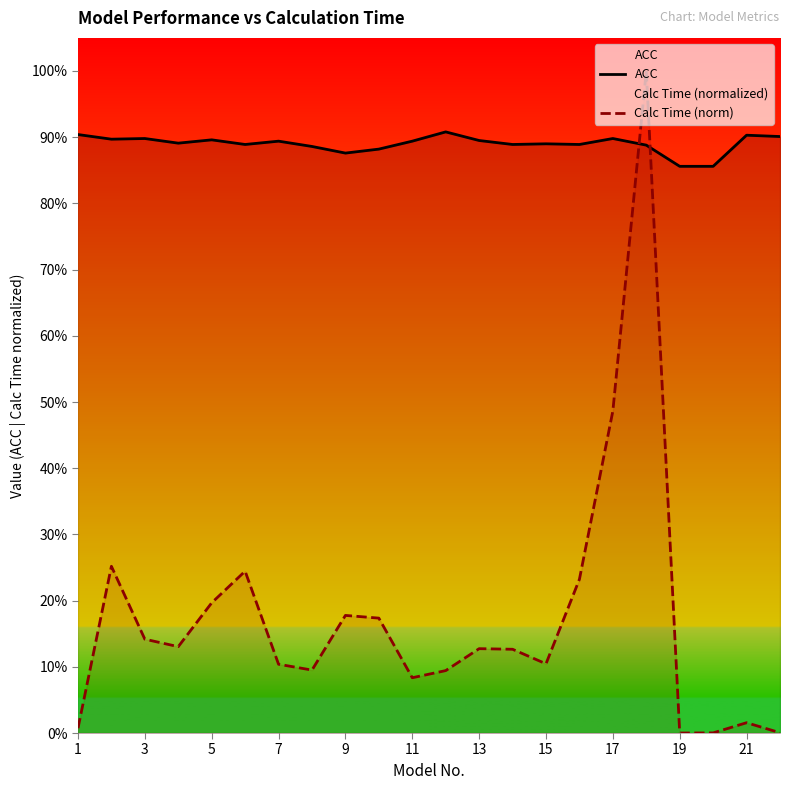

Between 17 and 18, which is larger?

17